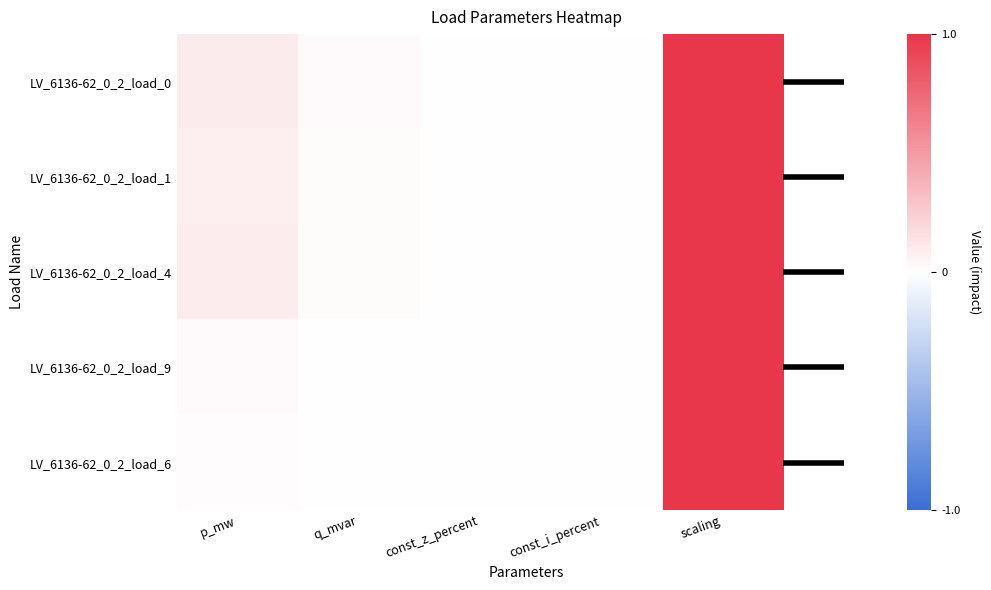

Which series has the largest total across all categories?

LV_6136-62_0_2_load_0